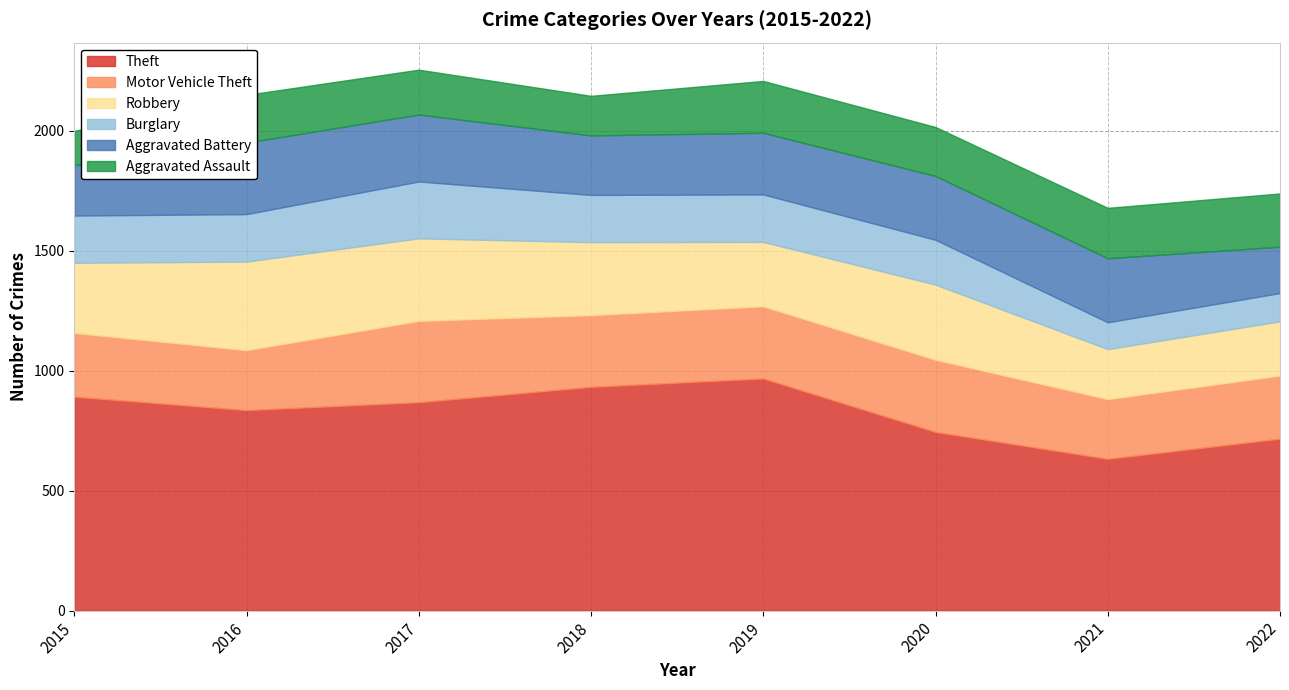

Which series has the largest total across all categories?

Theft